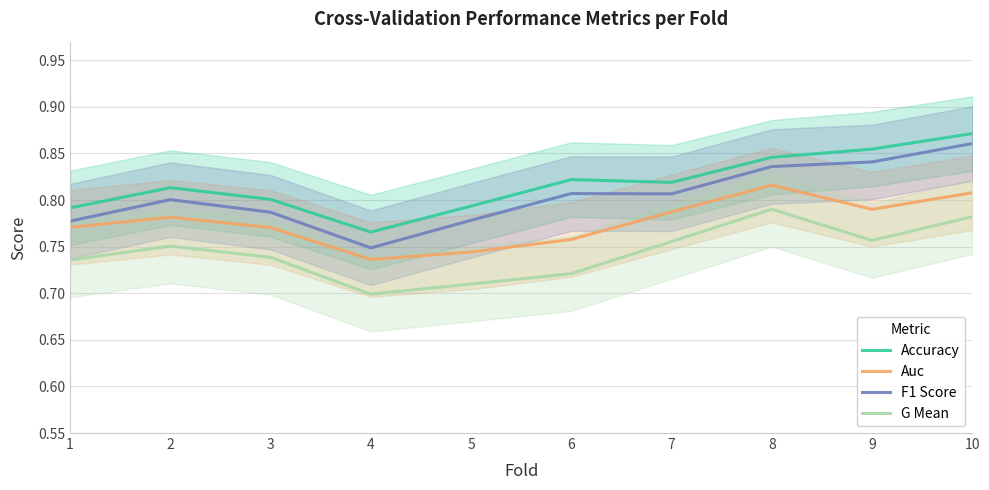

Rank the categories by F1 Score value from highest to lowest.

10, 9, 8, 6, 7, 2, 3, 5, 1, 4